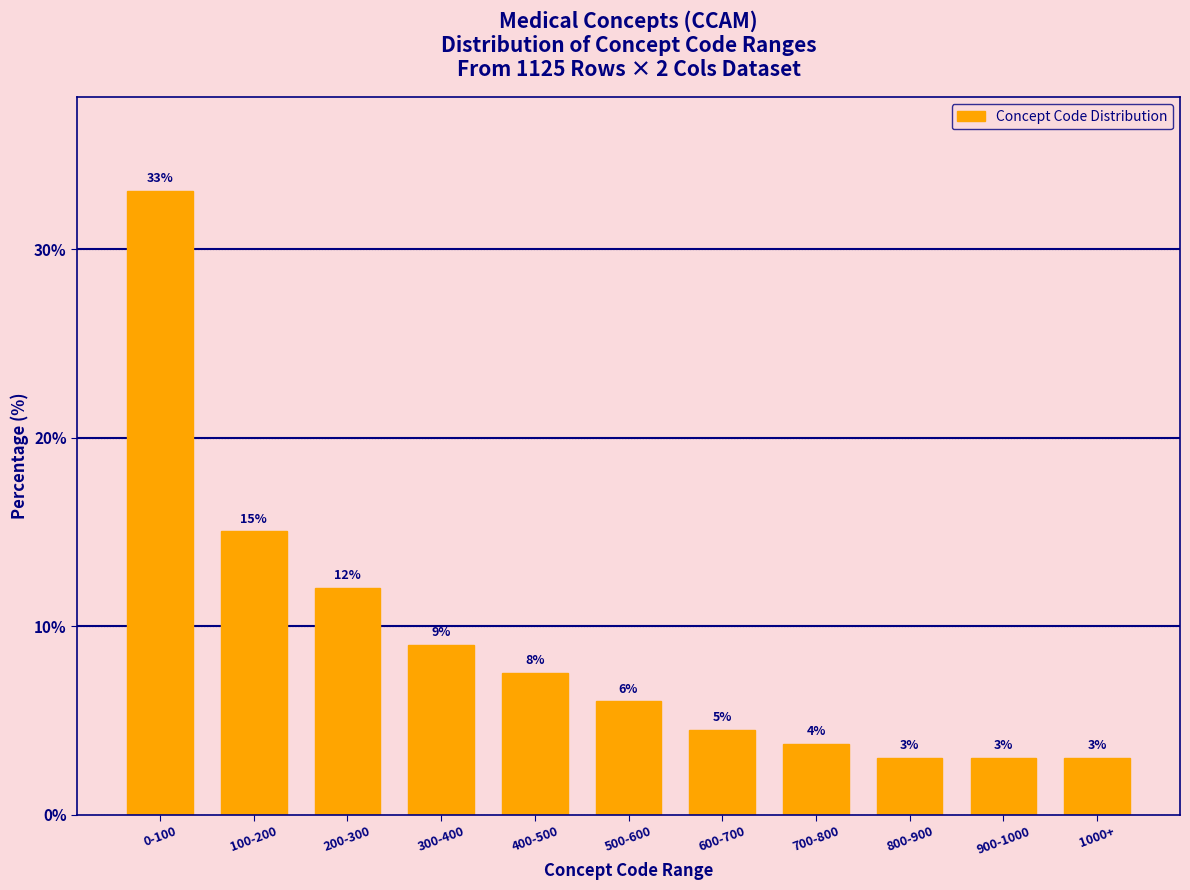

What is the difference between the second highest and minimum values?

12.0